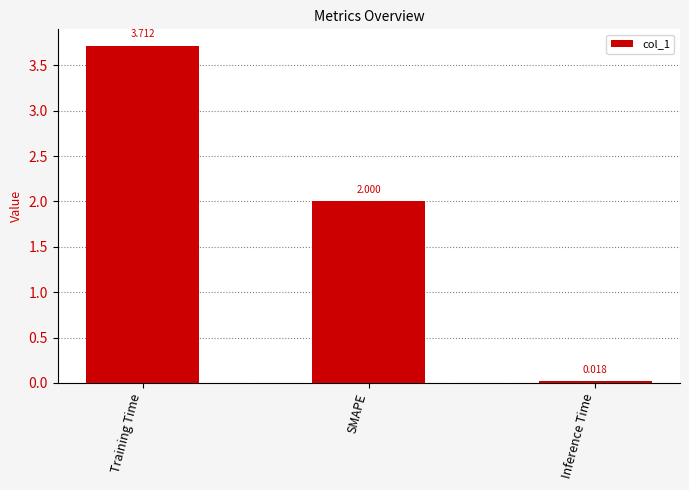

How many categories are shown in the chart?

3